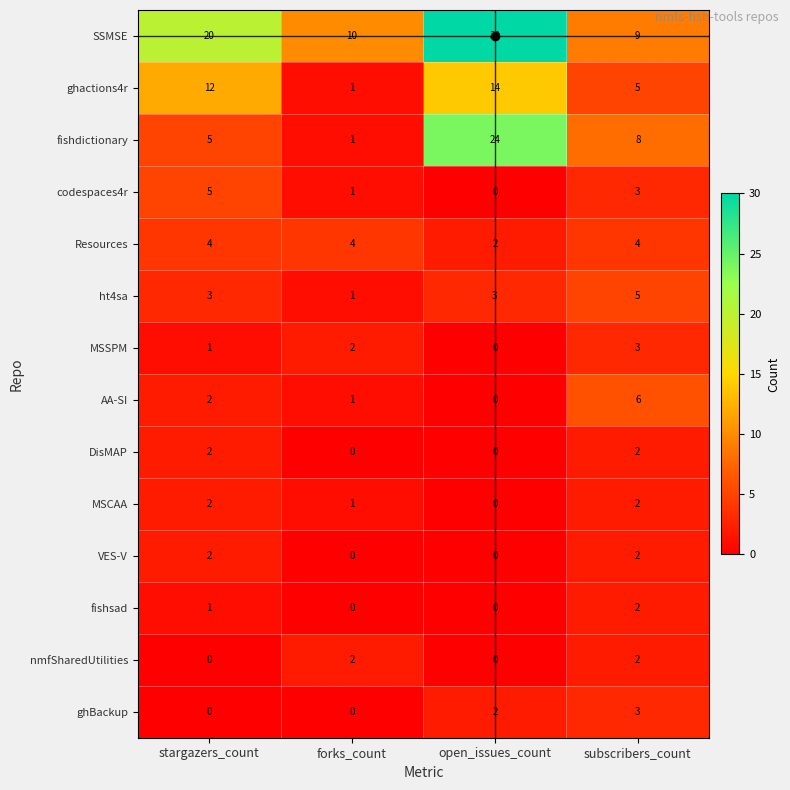

What is the total value across all series at subscribers_count?

56